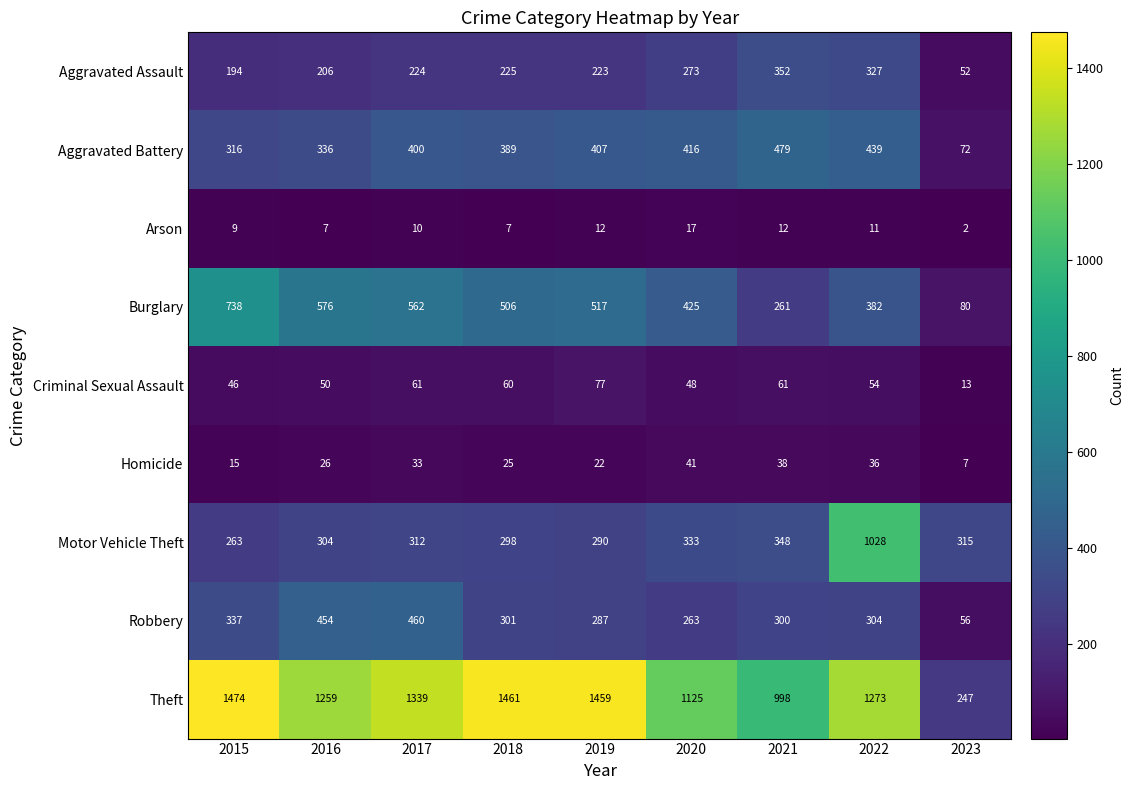

Which series changed the most between 2016 and 2019?

Theft